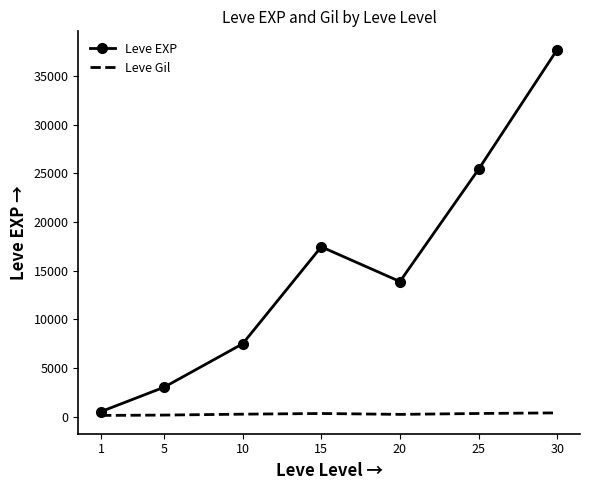

What is the difference between the maximum and minimum values in the Leve EXP series?

37204.8